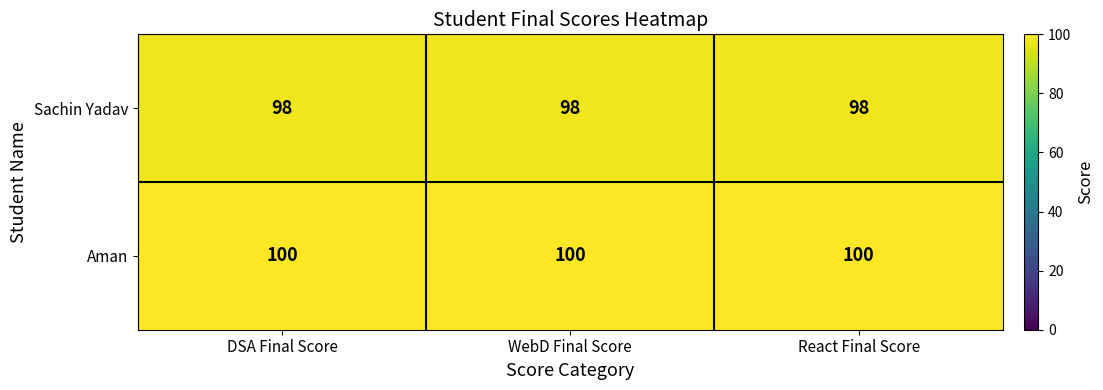

What is the total value across all series at WebD Final Score?

198